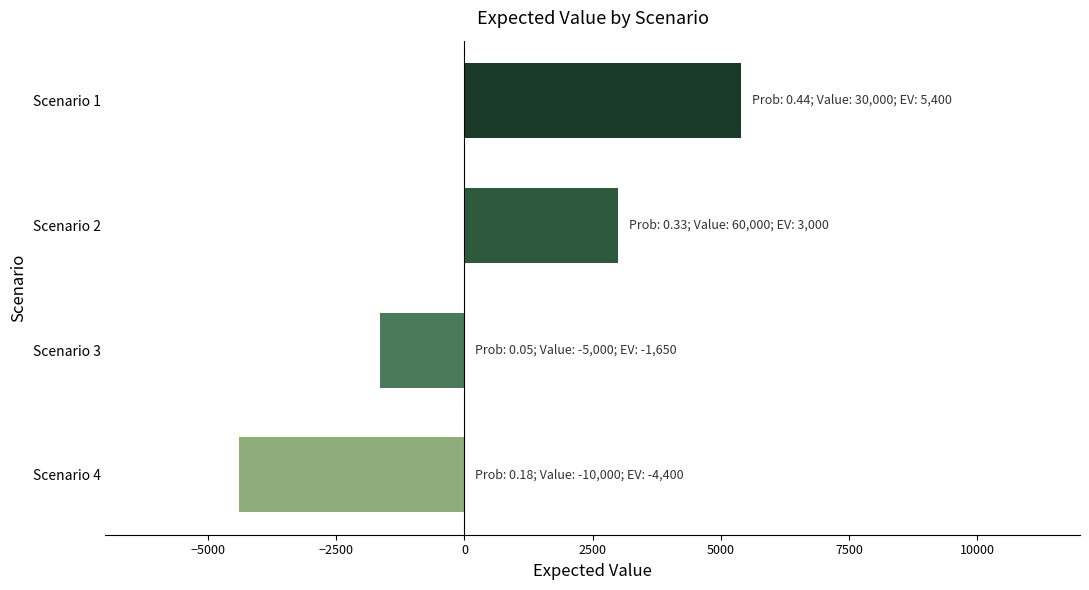

What is the smallest value displayed?

-4400